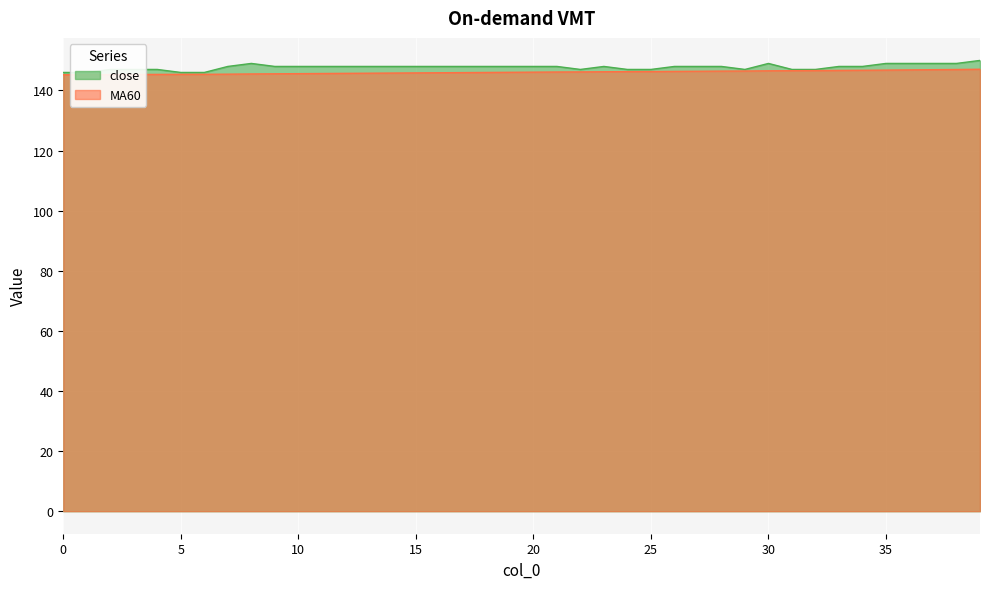

True or false: close has a value of 150.0 at 39.

True